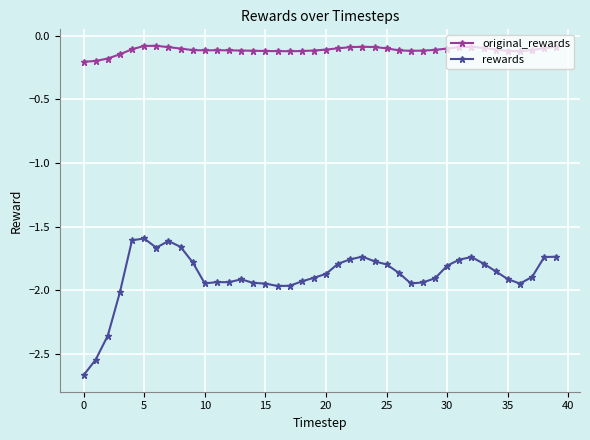

List the series in order of their overall mean, lowest first.

rewards, original_rewards